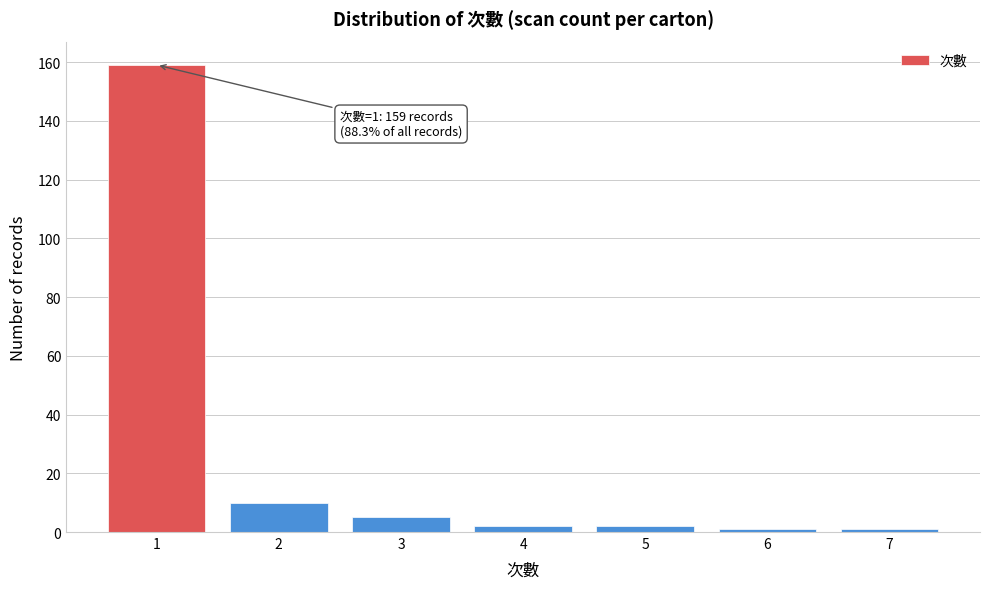

Reading right to left, list all the values displayed in this chart.

7=1	6=1	5=2	4=2	3=5	2=10	1=159